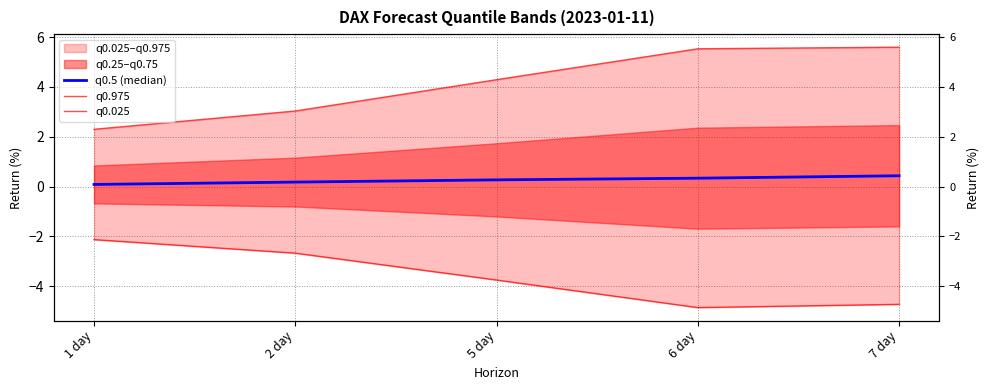

At which label is q0.025 closest to -3?

2 day